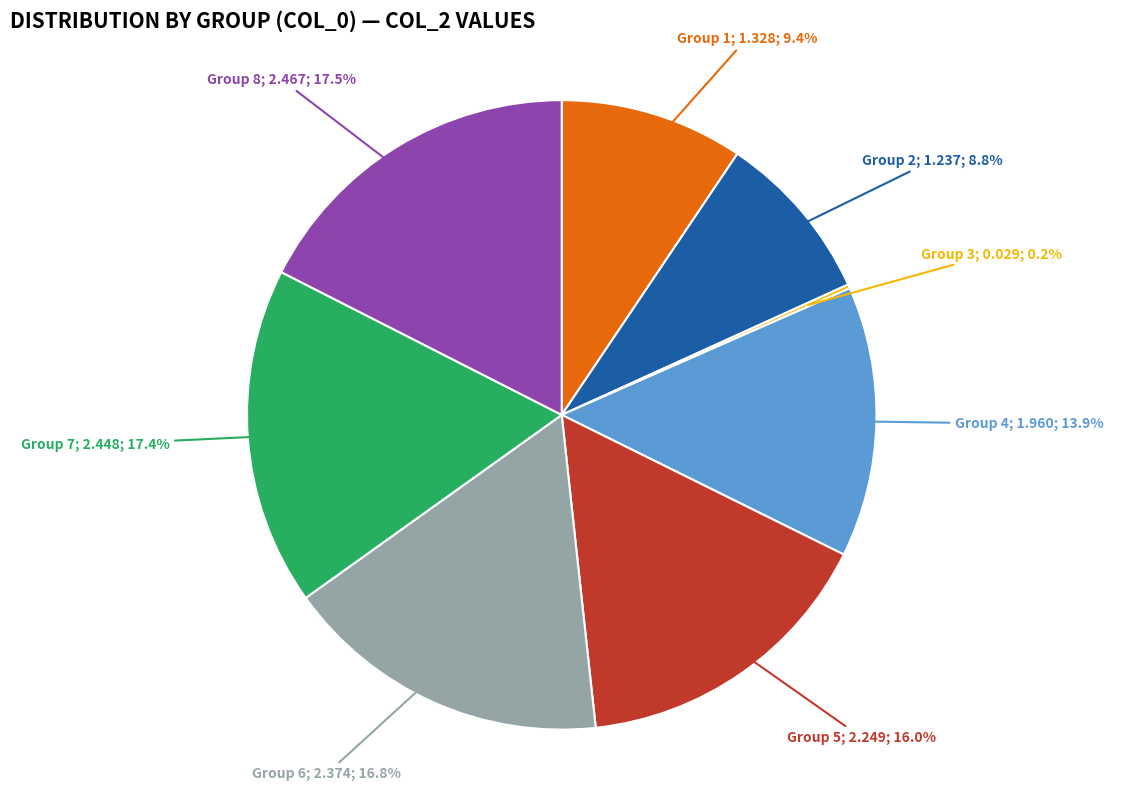

Is there any slice that represents more than half of the pie?

No